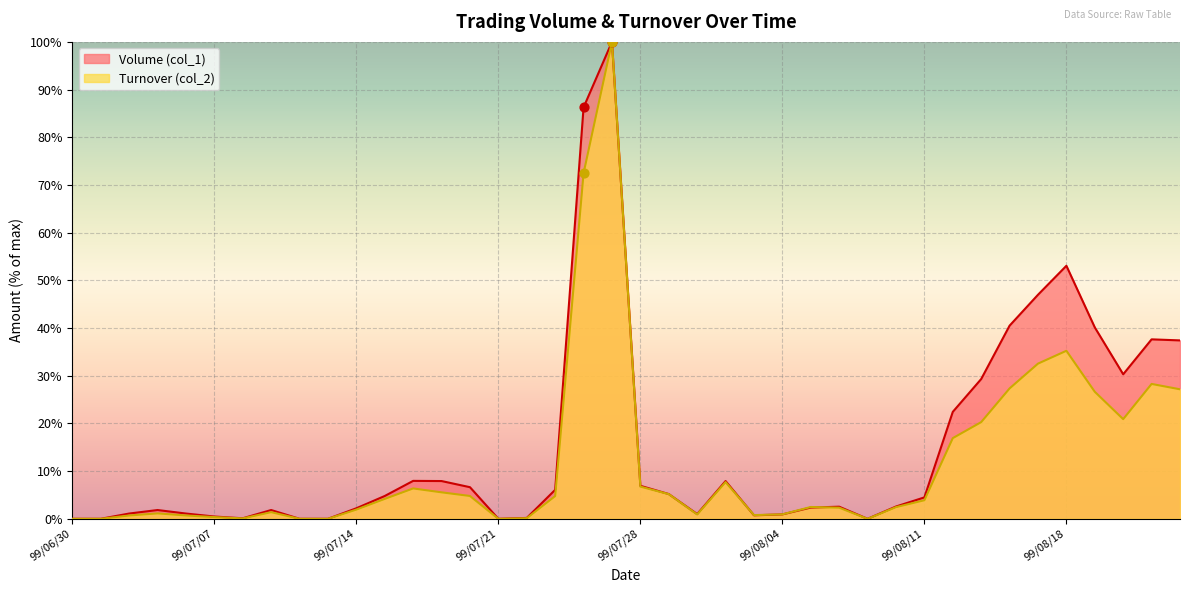

What are all the series names shown in the legend?

Volume (col_1), Turnover (col_2)